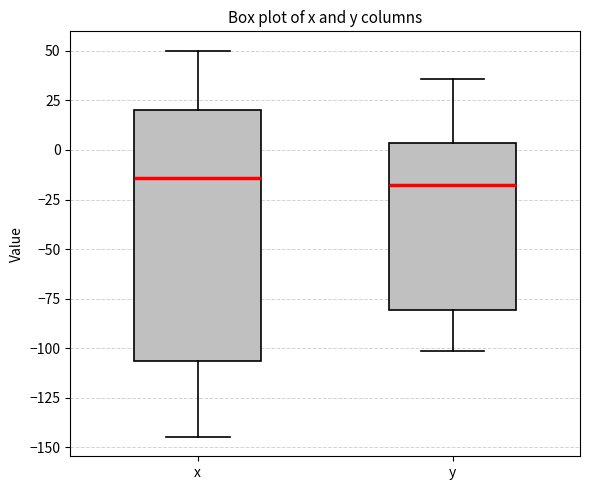

Reading left to right, transcribe this box plot: for each box, give where its median line is, the range the box spans, and where its two whiskers end, as read against the y-axis. The values are not printed on the chart, so give them approximately, as read against the axis.

x: median -15, box -105 to 20, whiskers -145 to 50
y: median -20, box -80 to 5, whiskers -100 to 35